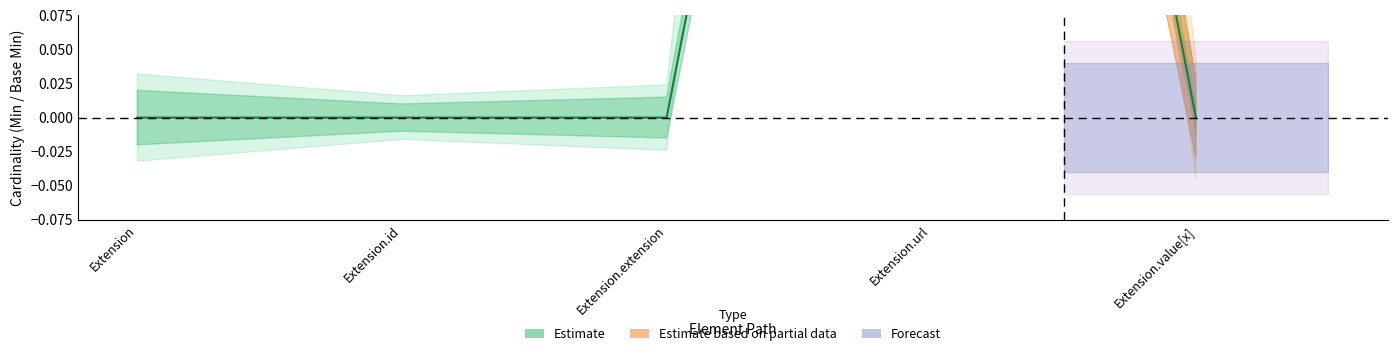

Which has a higher value, Extension.value[x] or Extension.id?

Extension.value[x]